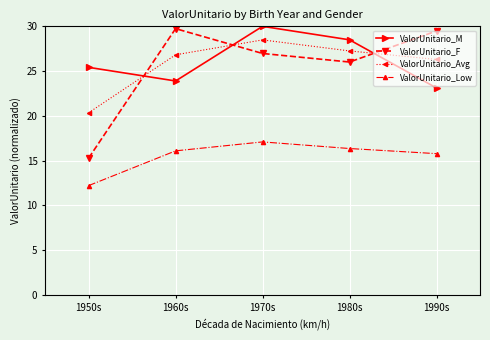

At how many categories does at least one series exceed 25?

5